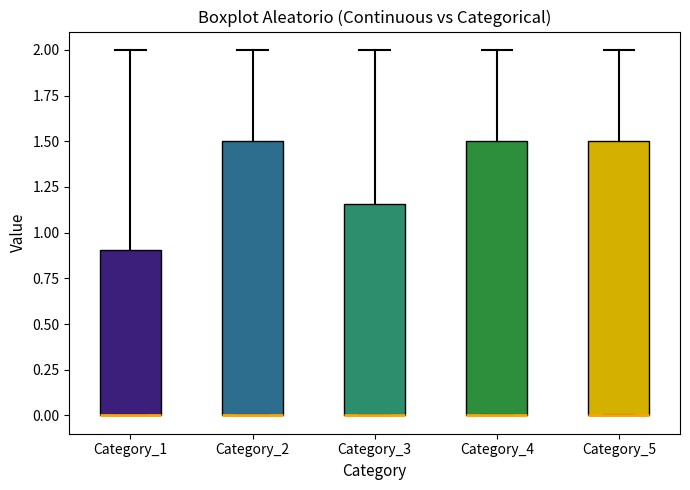

Where is the lower edge of the box for Category_3 on the y-axis? The values are not printed on the chart, so give them approximately, as read against the axis.

0.00